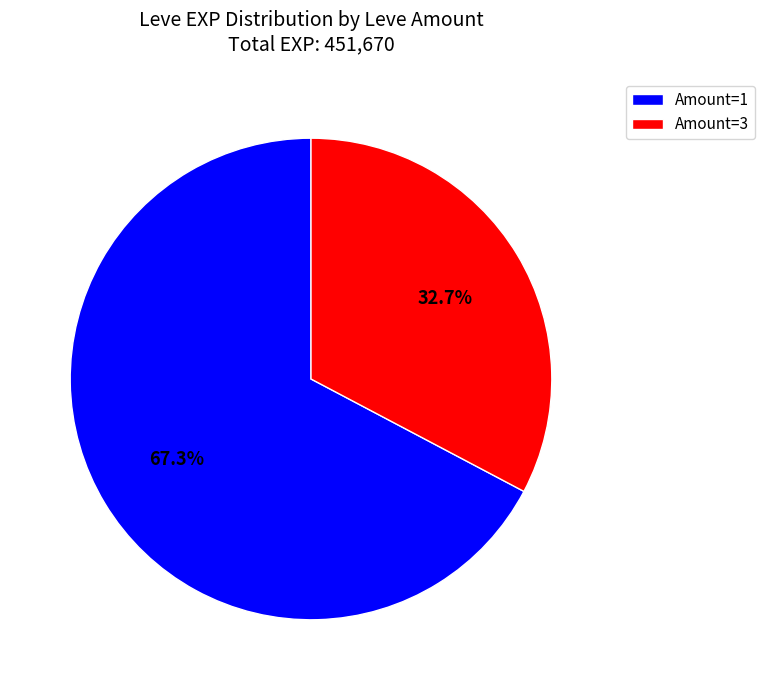

What is the ratio of the value at Amount=3 to the value at Amount=1?

0.5